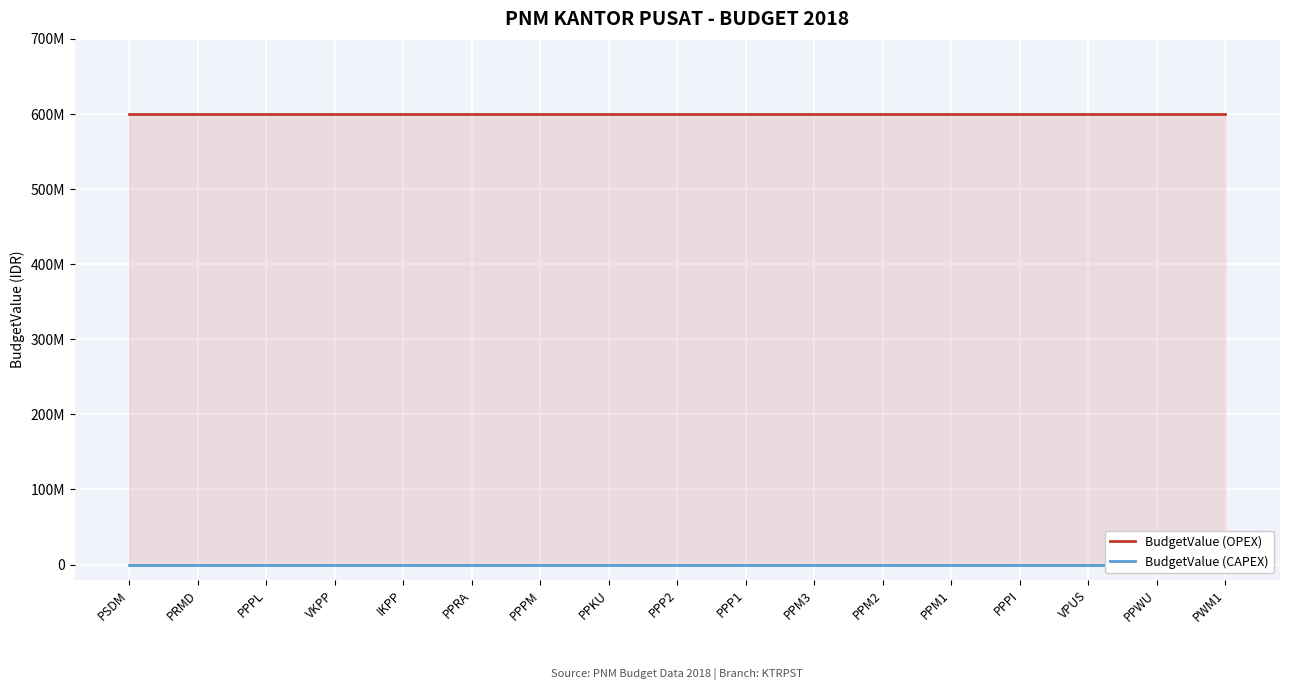

What is the value of the BudgetValue (OPEX) point at the 15th from the left?

600000000